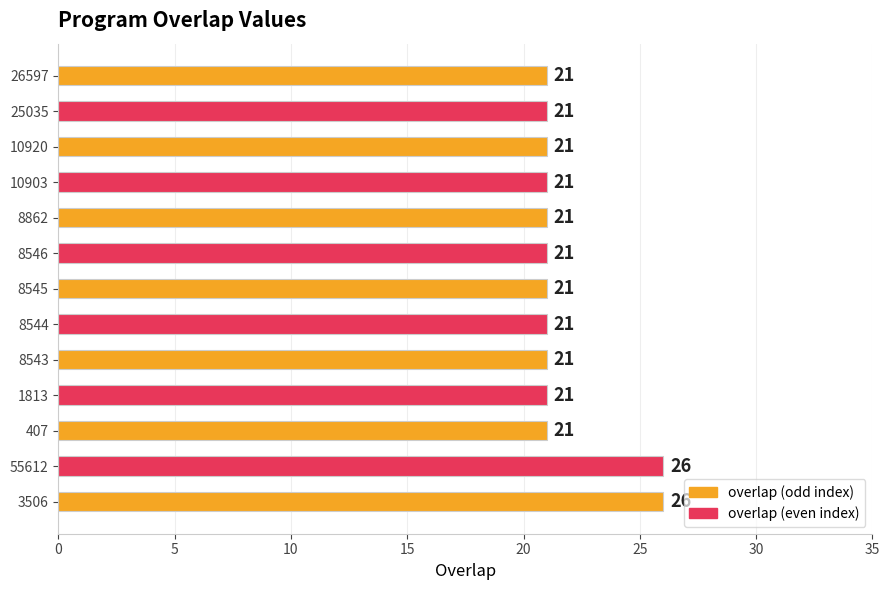

Are the bars grouped side by side (vs. stacked)?

No